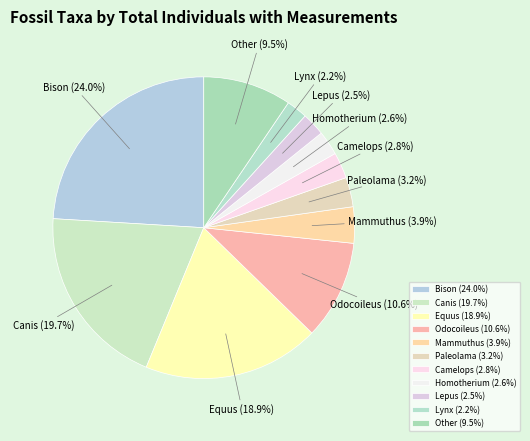

Is Paleolama the majority of the pie?

No